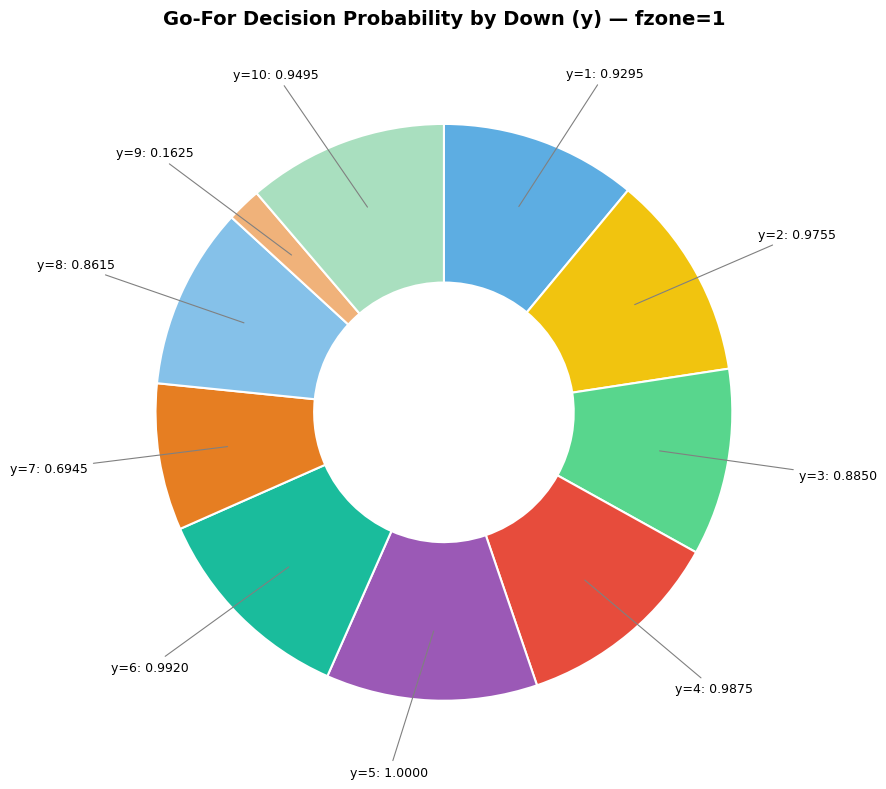

Does any single category account for the majority?

No